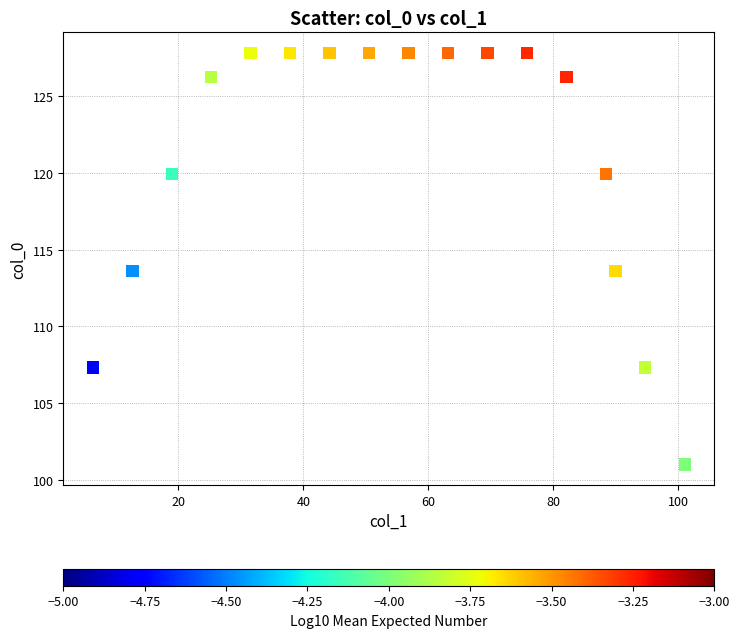

What is the range of Y values (max minus min)?

26.8